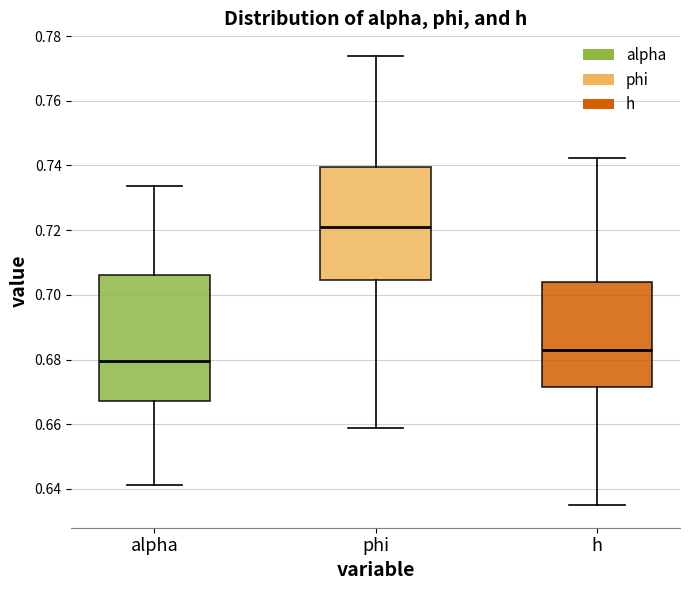

Reading left to right, transcribe this box plot: for each box, give where its median line is, the range the box spans, and where its two whiskers end, as read against the y-axis. The values are not printed on the chart, so give them approximately, as read against the axis.

alpha: median 0.680, box 0.668 to 0.706, whiskers 0.642 to 0.734
phi: median 0.720, box 0.704 to 0.740, whiskers 0.658 to 0.774
h: median 0.684, box 0.672 to 0.704, whiskers 0.634 to 0.742